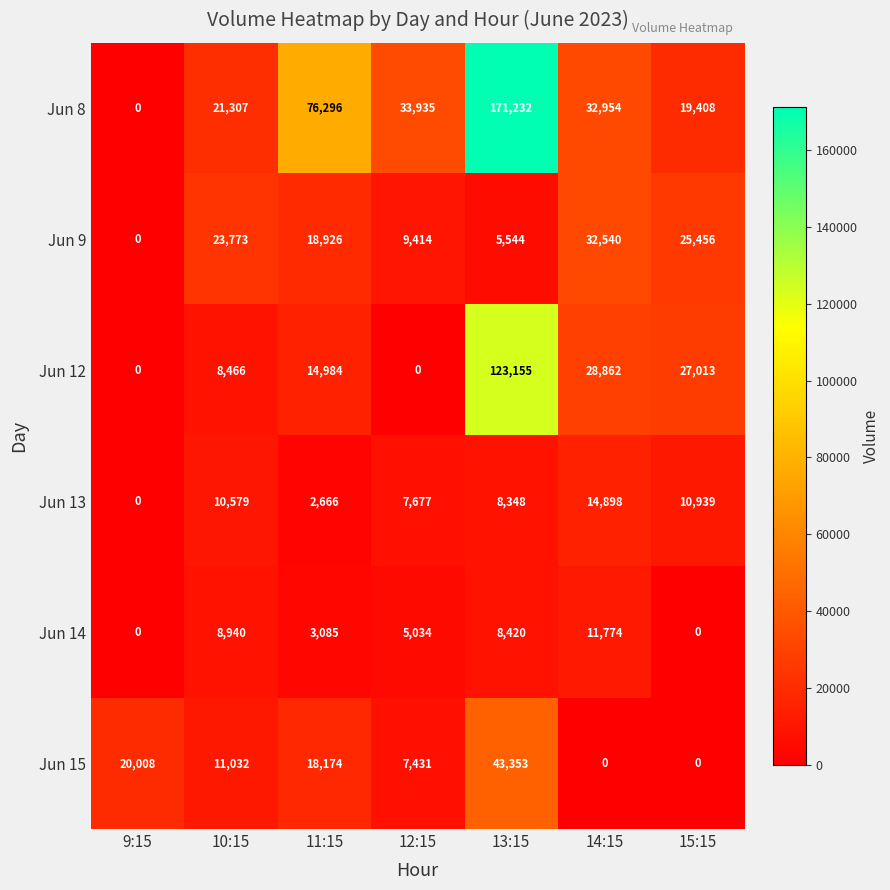

At how many categories does at least one series exceed 10484?

7